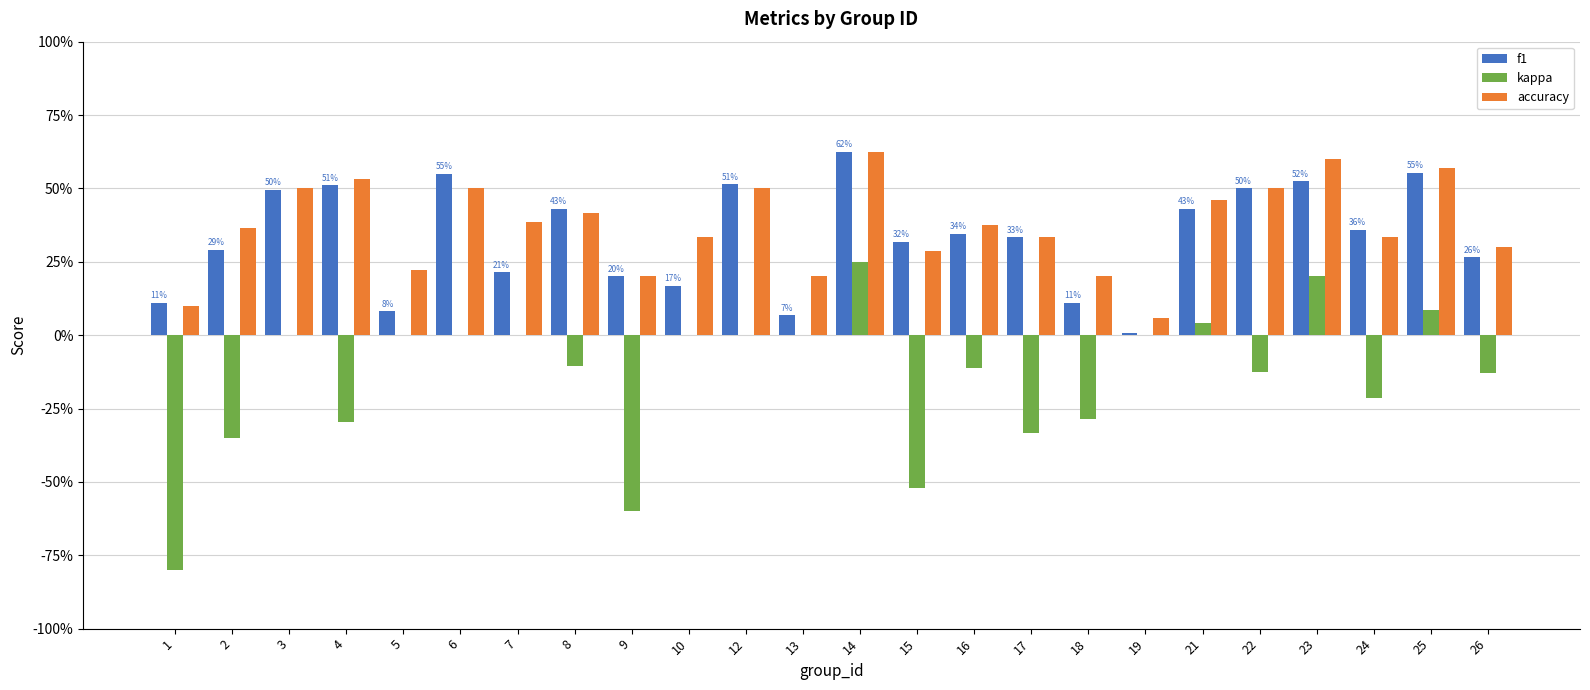

What is the greatest value displayed?

0.6